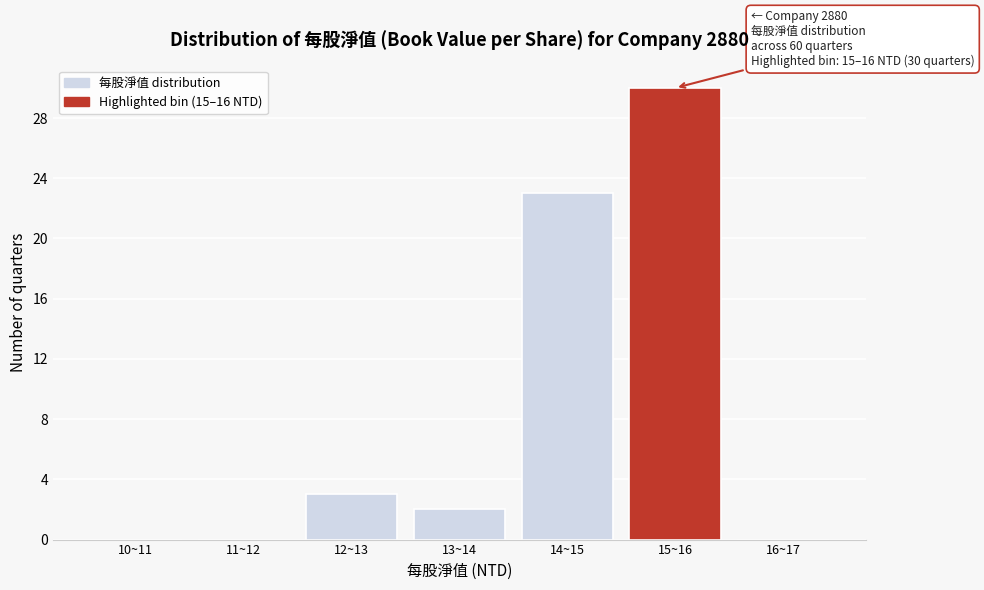

Reading left to right, transcribe all the data shown in this chart.

10~11=0	11~12=0	12~13=3	13~14=2	14~15=23	15~16=30	16~17=0